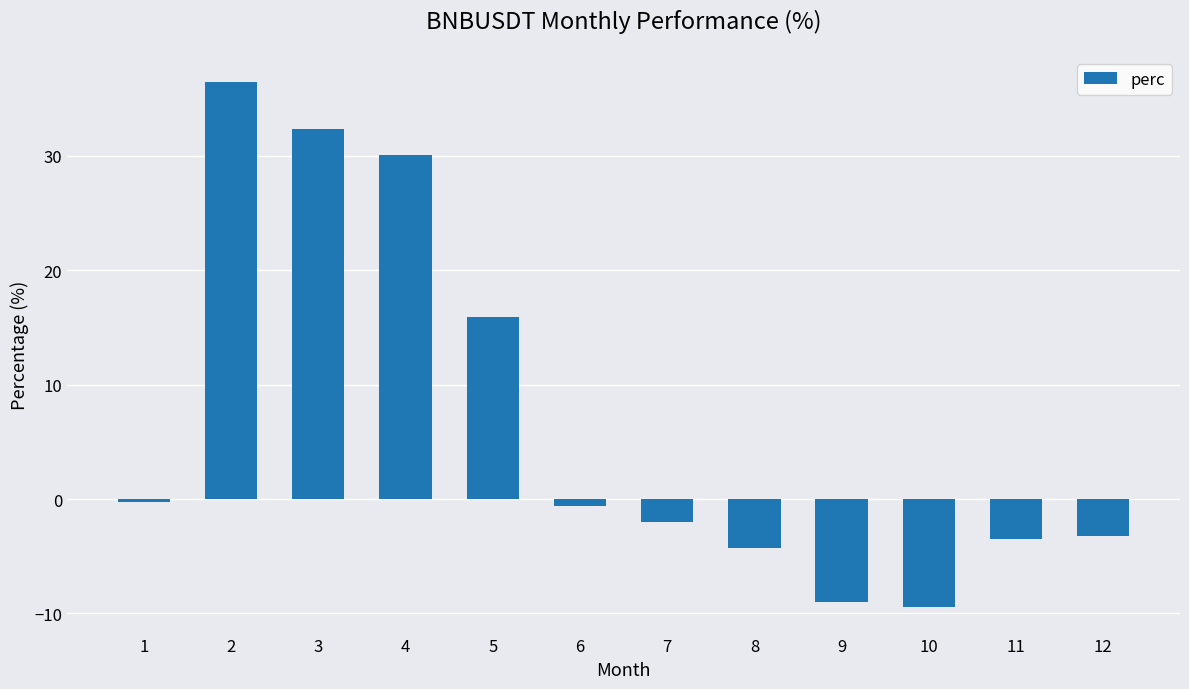

What is the ratio of the value at 4 to the value at 3?

0.9